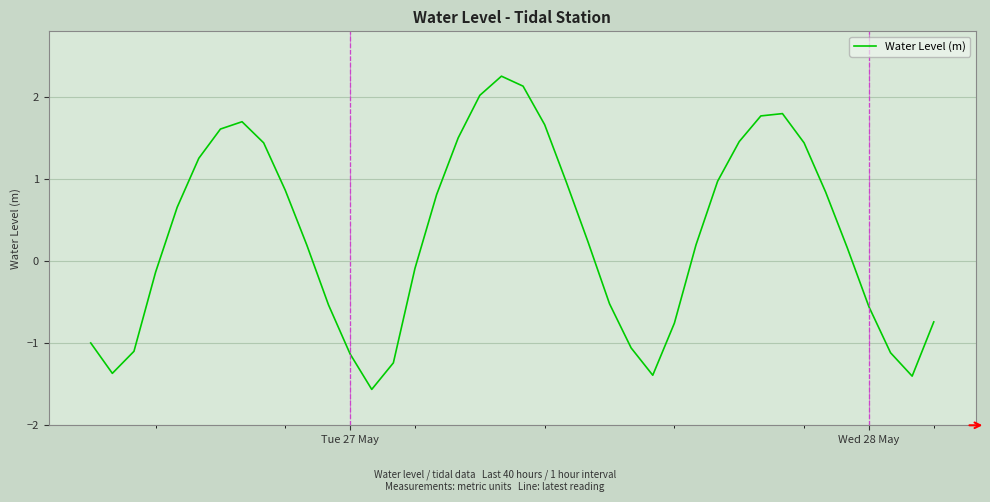

What is the maximum value shown in the chart?

2.3